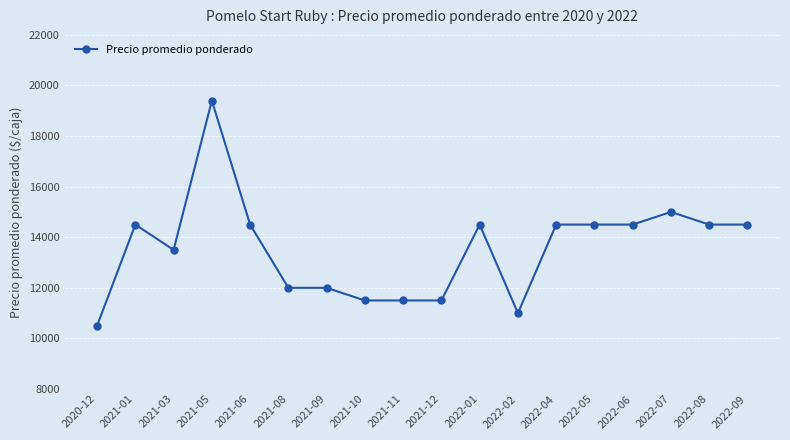

Which category has the highest value across all series?

2021-05